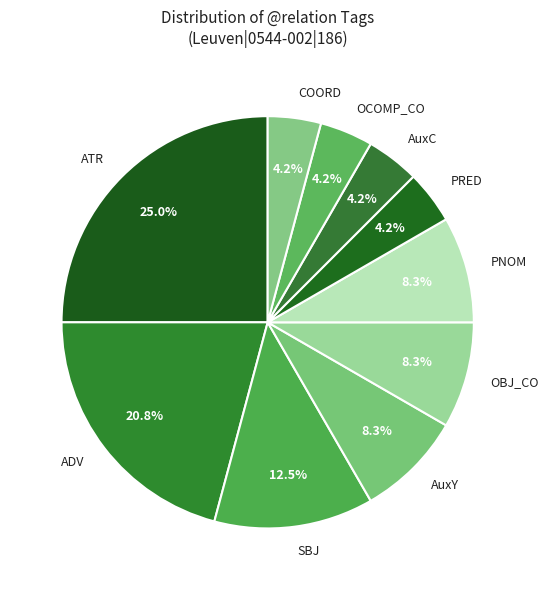

Is there any slice that represents more than half of the pie?

No